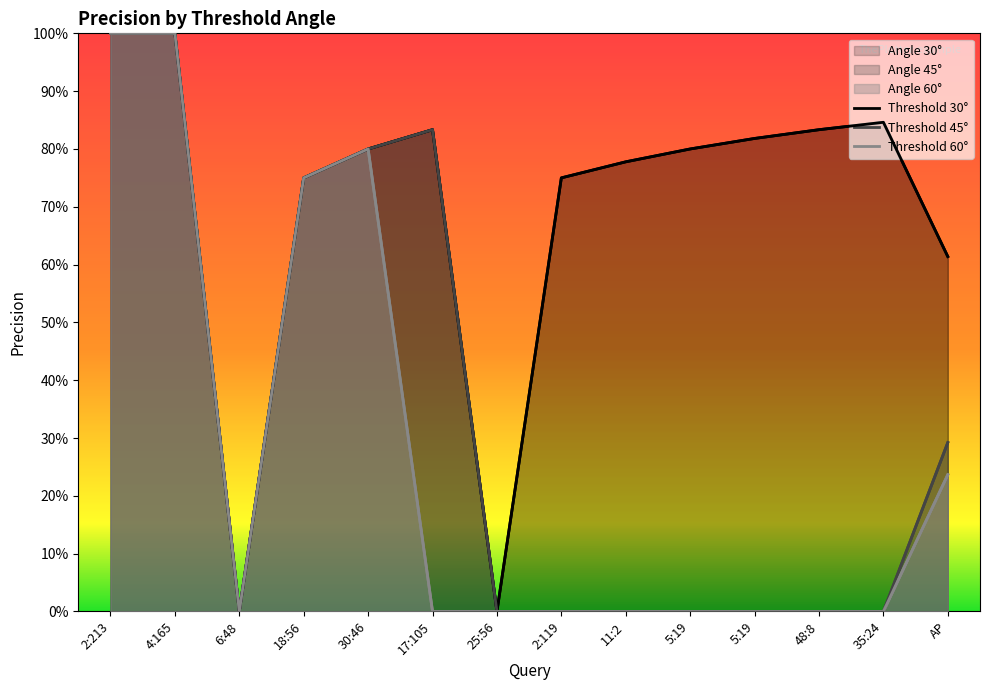

Is it true that 30 equals 1.2 at 48:8?

False